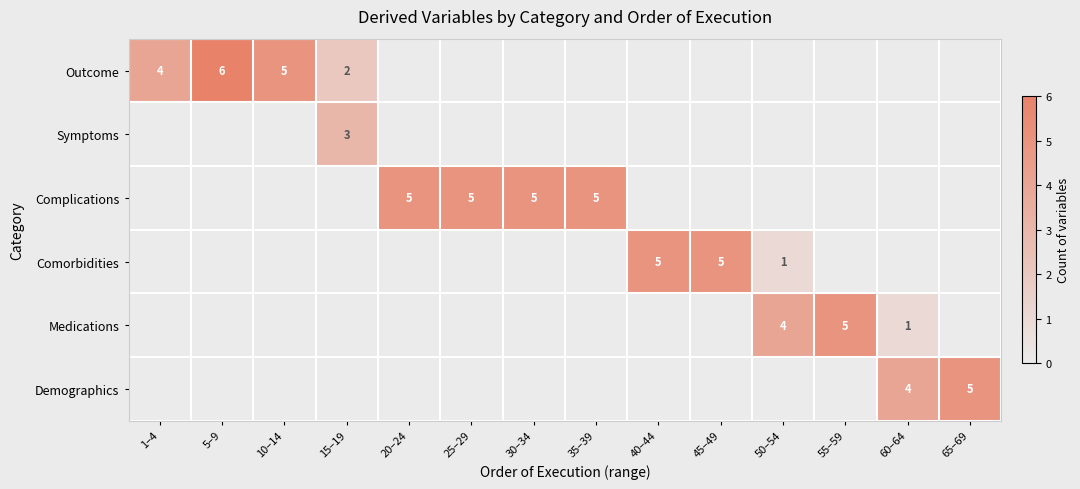

Which series has the largest total across all categories?

Complications